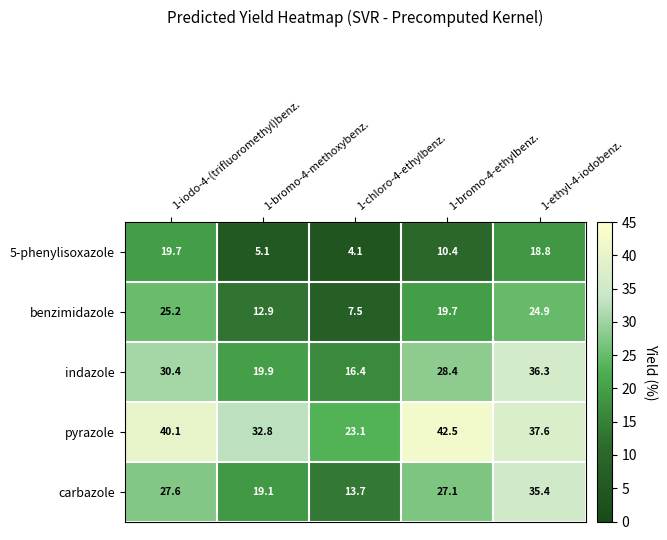

Which series has the widest spread of values?

carbazole